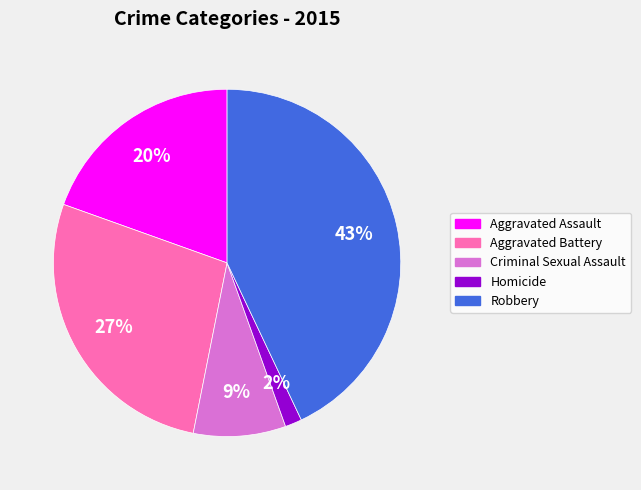

Which slice is the smallest?

Homicide